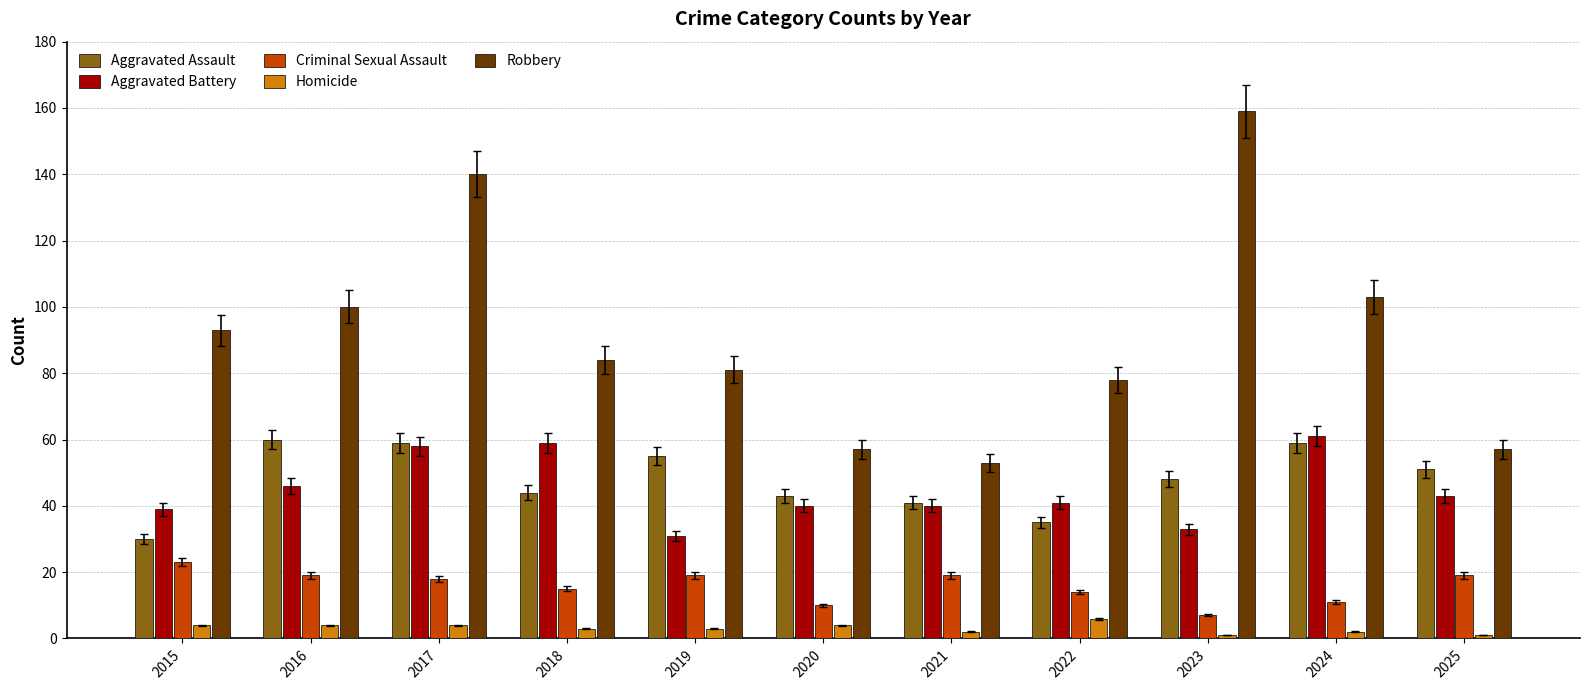

How many groups of bars are there?

11